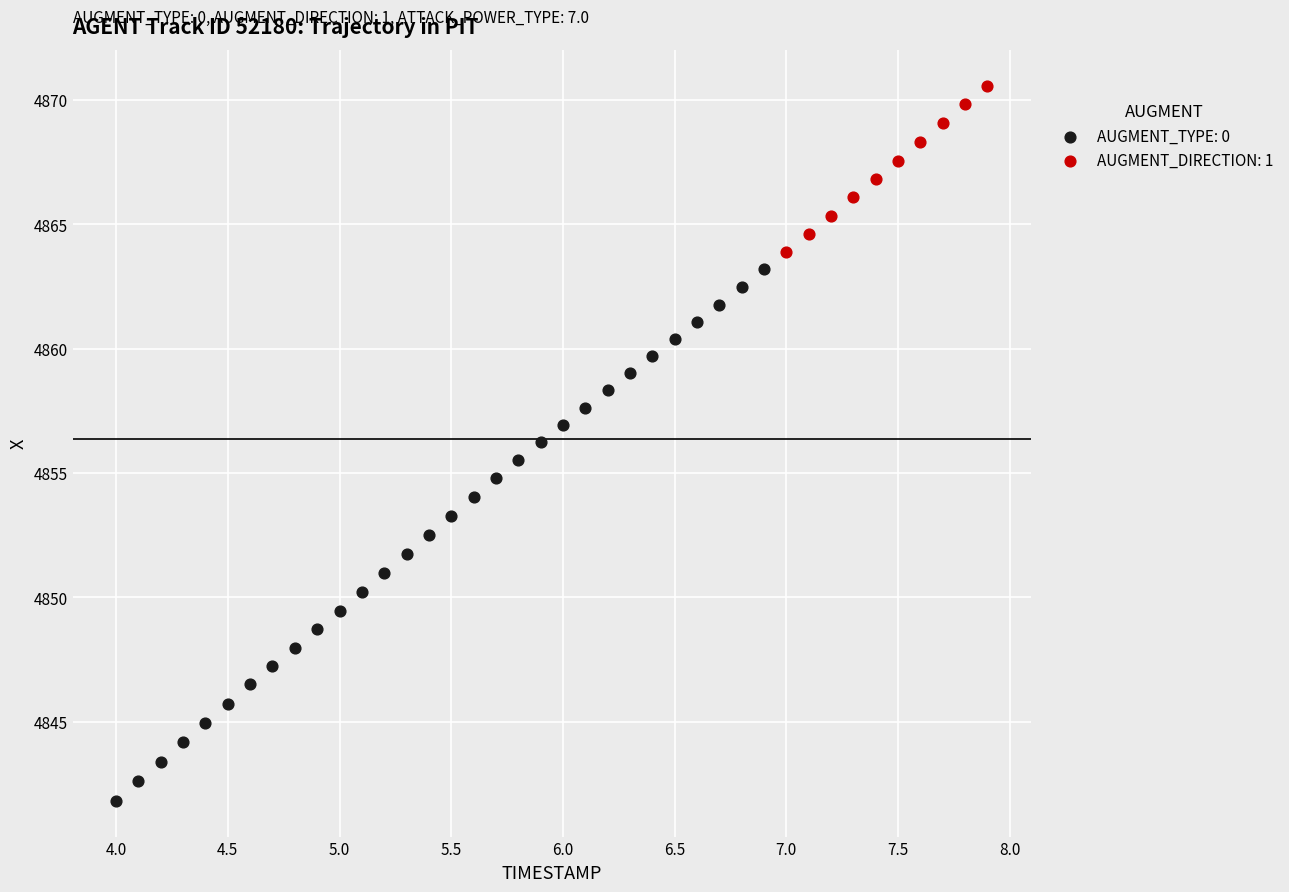

Which series contains the lowest Y value?

AUGMENT_TYPE: 0